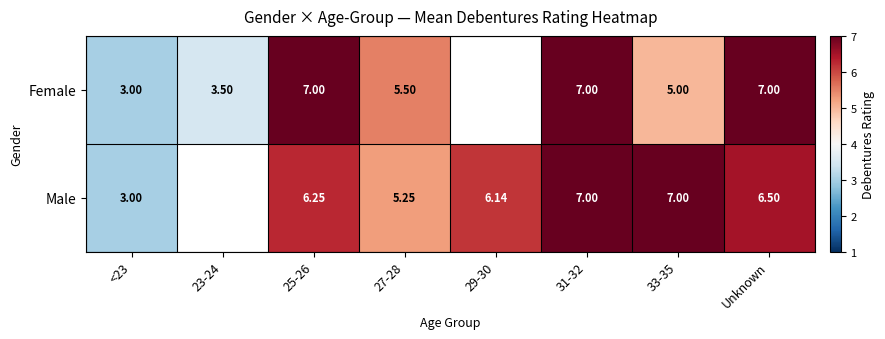

How many data points does each series have?

8